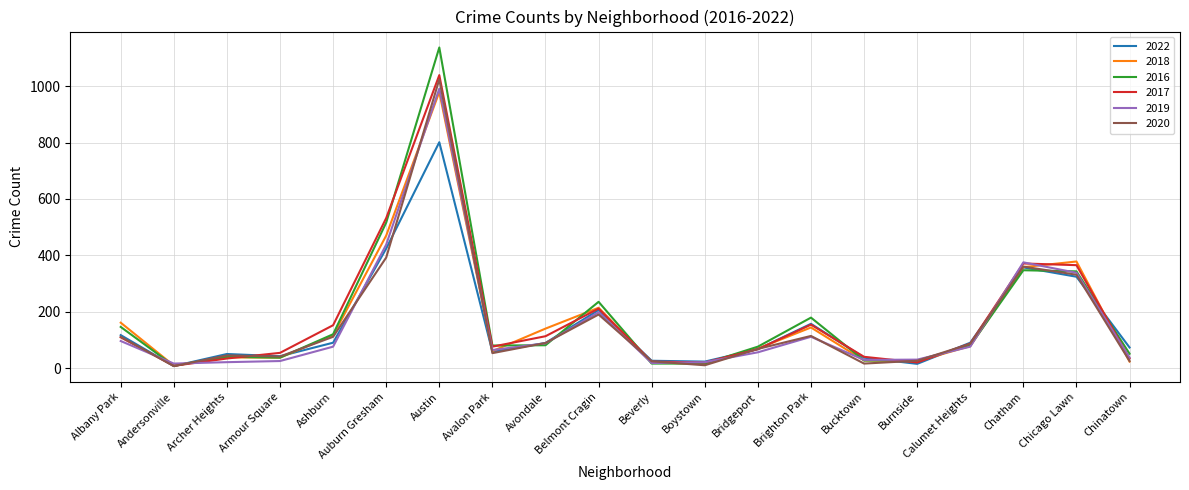

How many lines are shown in the chart?

6